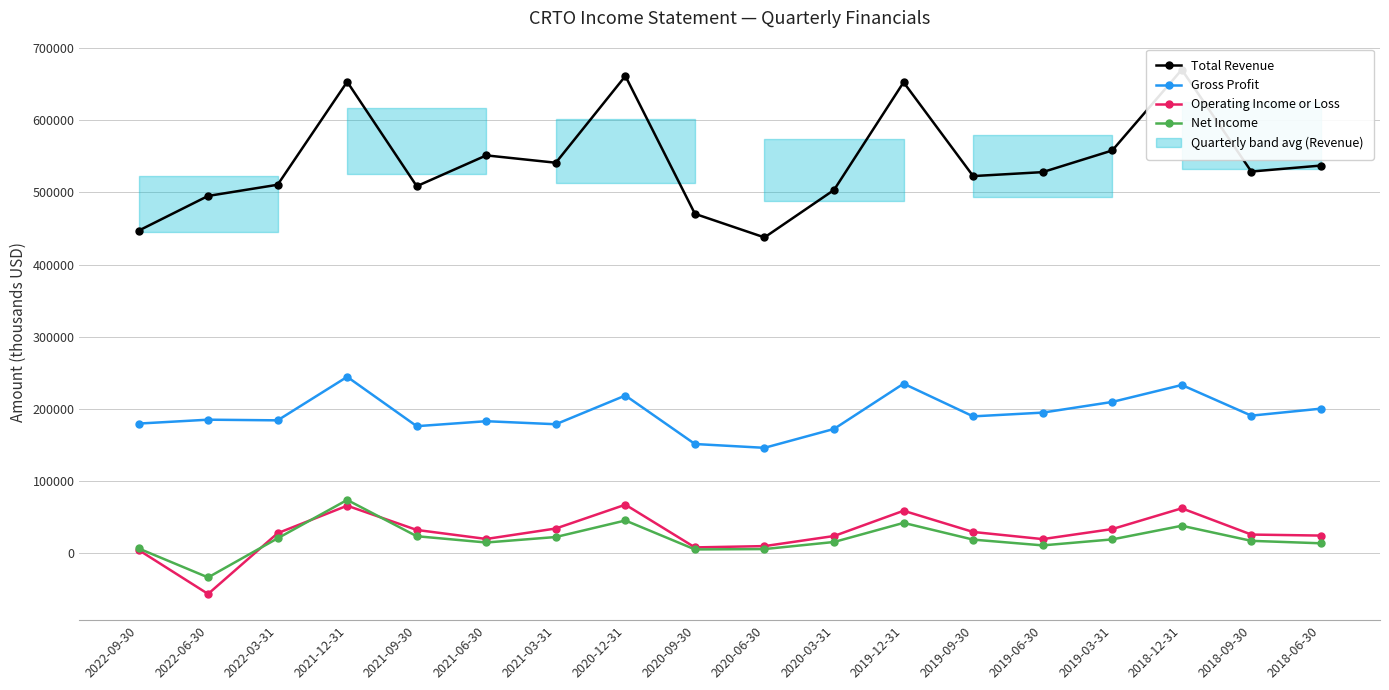

How many data points in Operating Income or Loss are less than 27700?

9